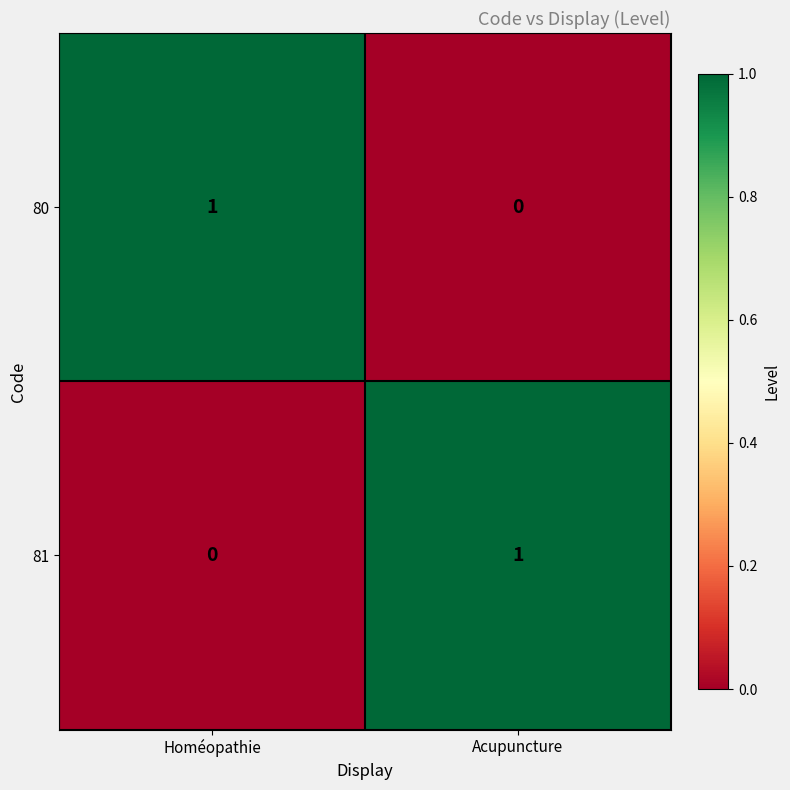

Is the value of 81 at Homéopathie greater than the value of 80 at Homéopathie?

No